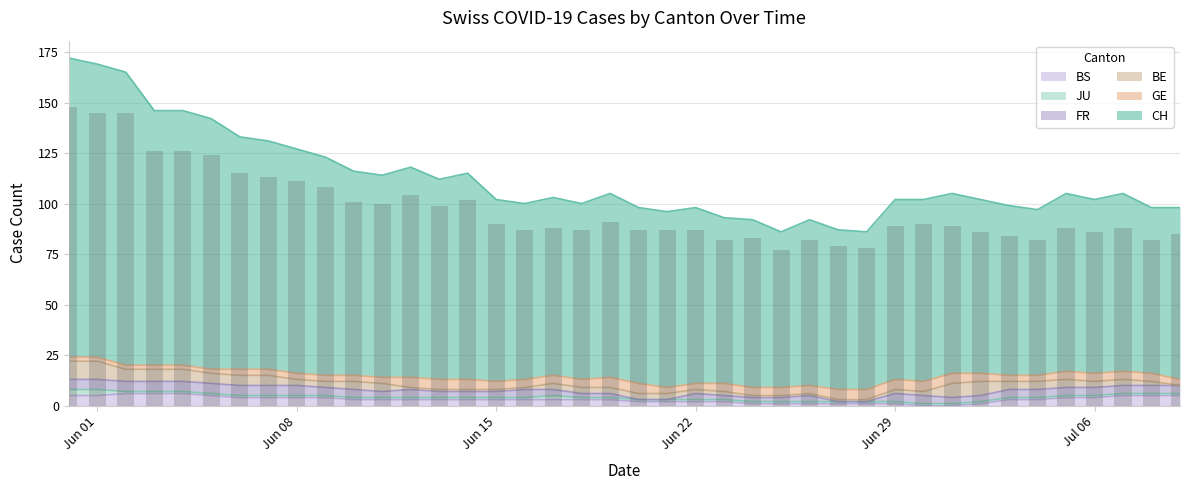

Count the number of categories in the chart.

40